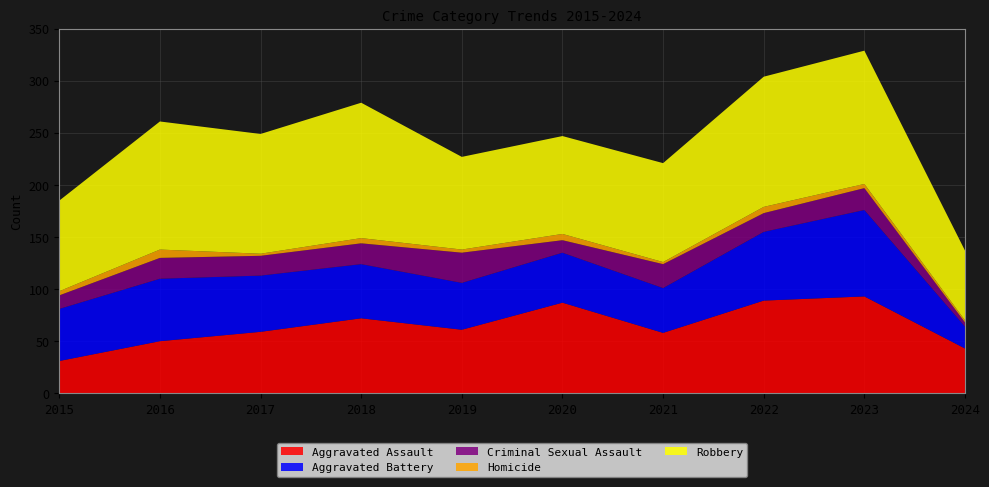

Reading left to right, transcribe all the data shown in this chart.

Aggravated Assault: 31	50	59	72	61	87	58	89	93	43
Aggravated Battery: 50	60	54	52	45	48	43	66	83	21
Criminal Sexual Assault: 13	20	19	20	29	12	23	18	21	4
Homicide: 4	8	2	5	3	6	2	6	4	2
Robbery: 87	123	115	130	89	94	95	125	128	67